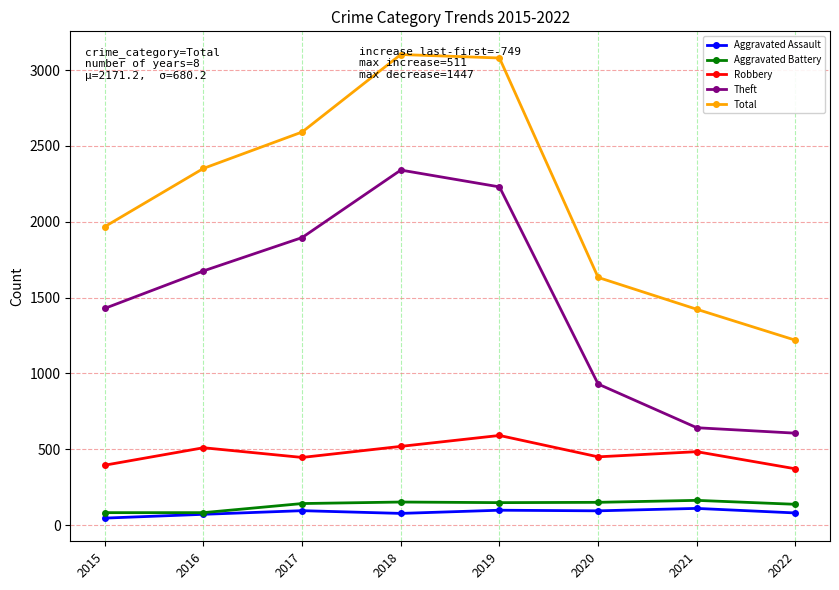

What is the sum of the Aggravated Battery values at 2017 and 2022?

279